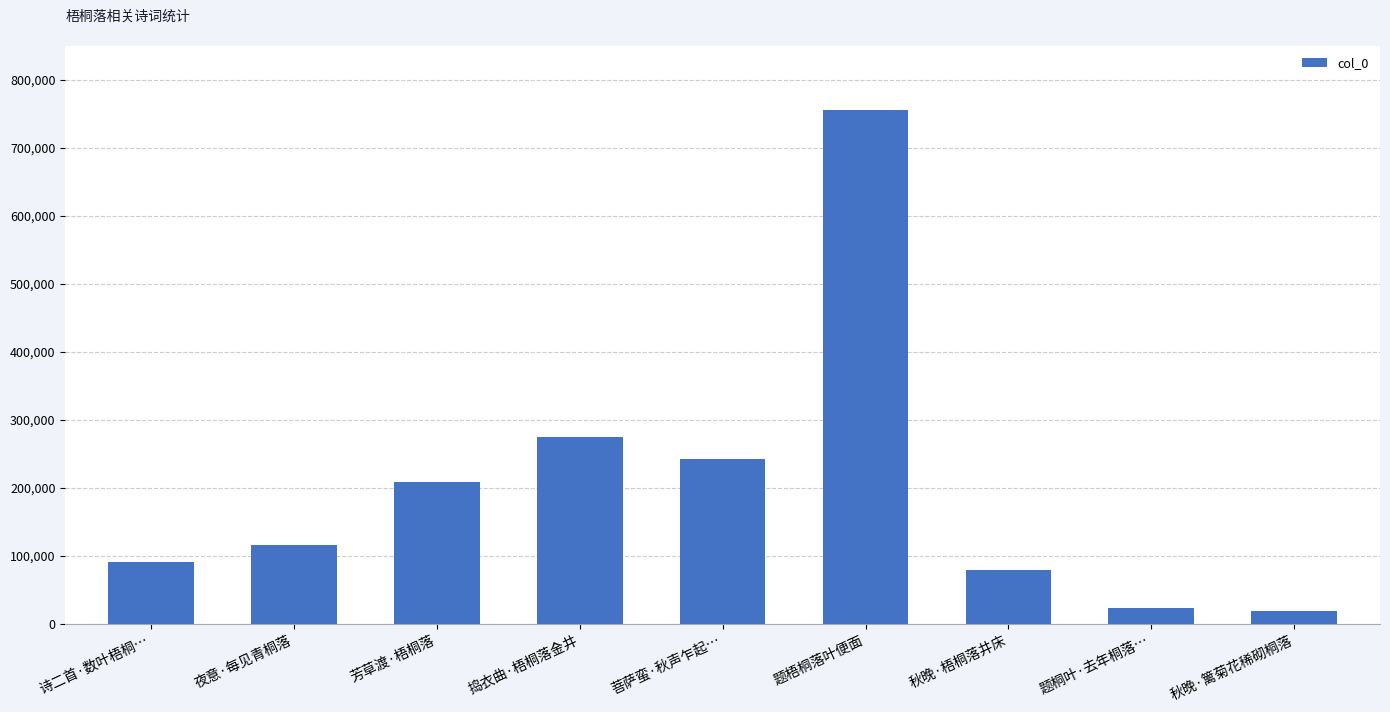

How many categories are shown in the chart?

9